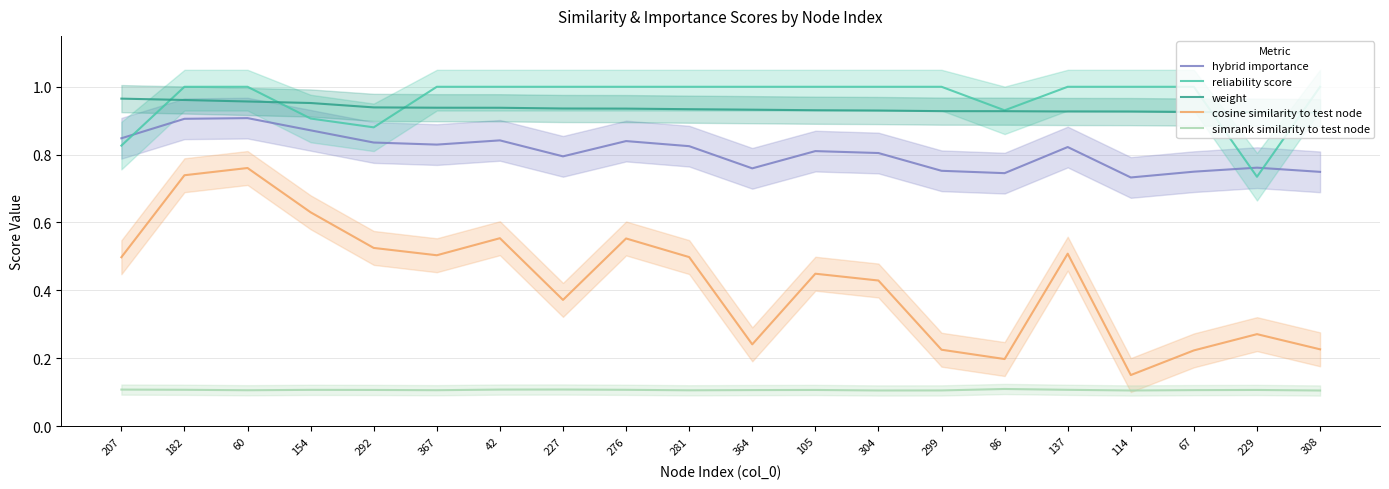

What are all the series names shown in the legend?

hybrid importance, reliability score, weight, cosine similarity to test node, simrank similarity to test node